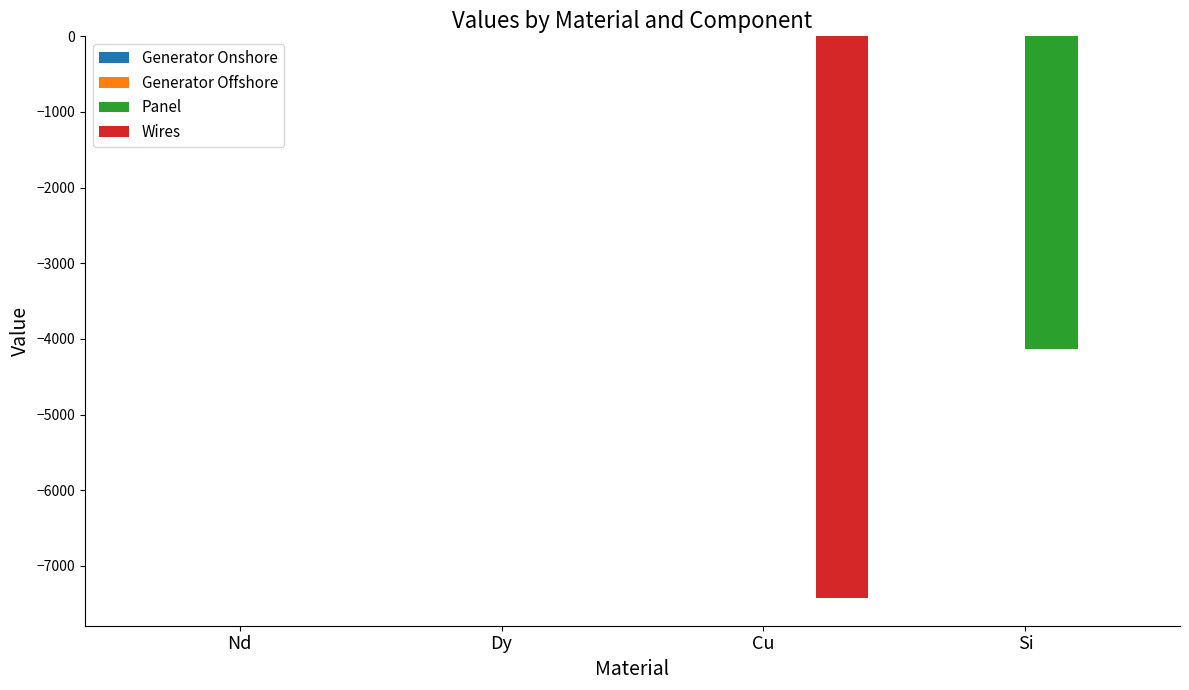

What is the sum of the Panel values at Dy and Si?

-4128.0